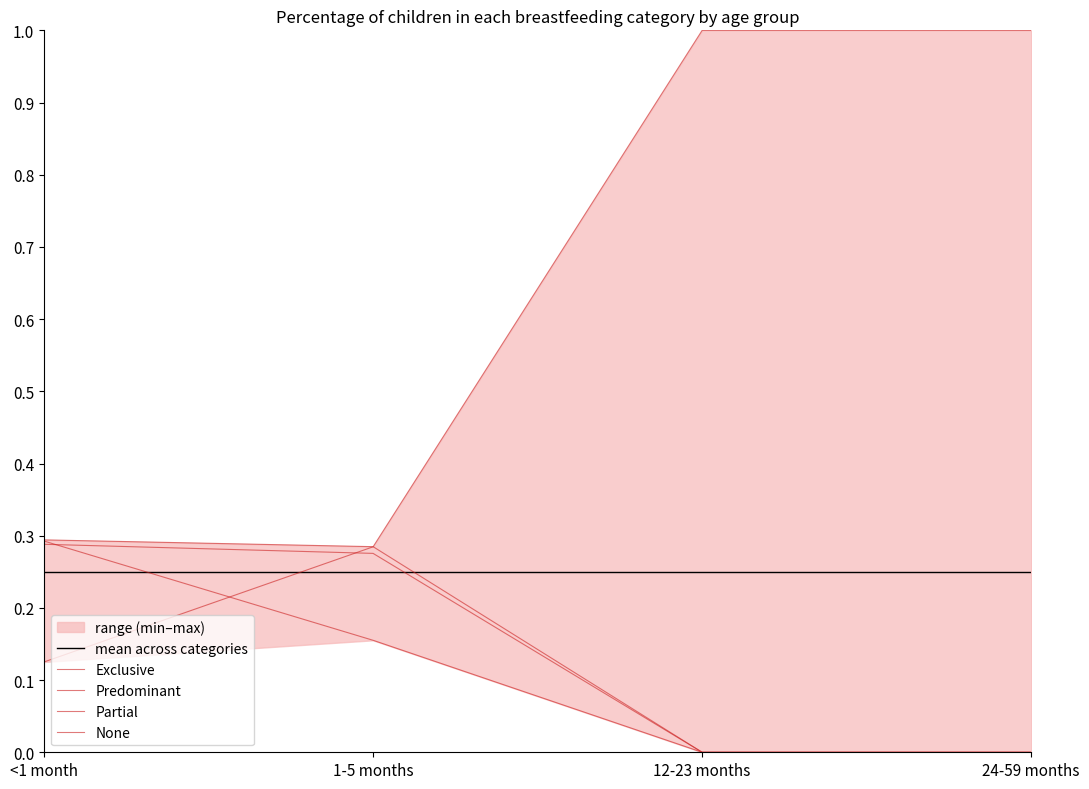

Between 1-5 months and 24-59 months, which series saw the biggest shift?

None